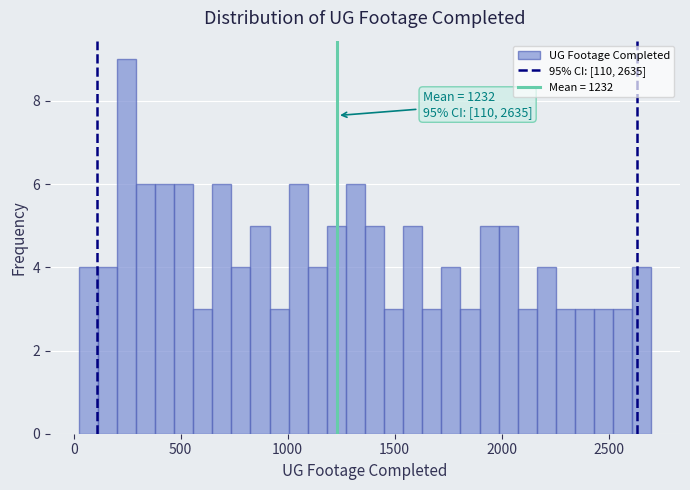

Around what value on the x-axis is the tallest bar? Give the approximate position of its centre, as read against the axis.

250